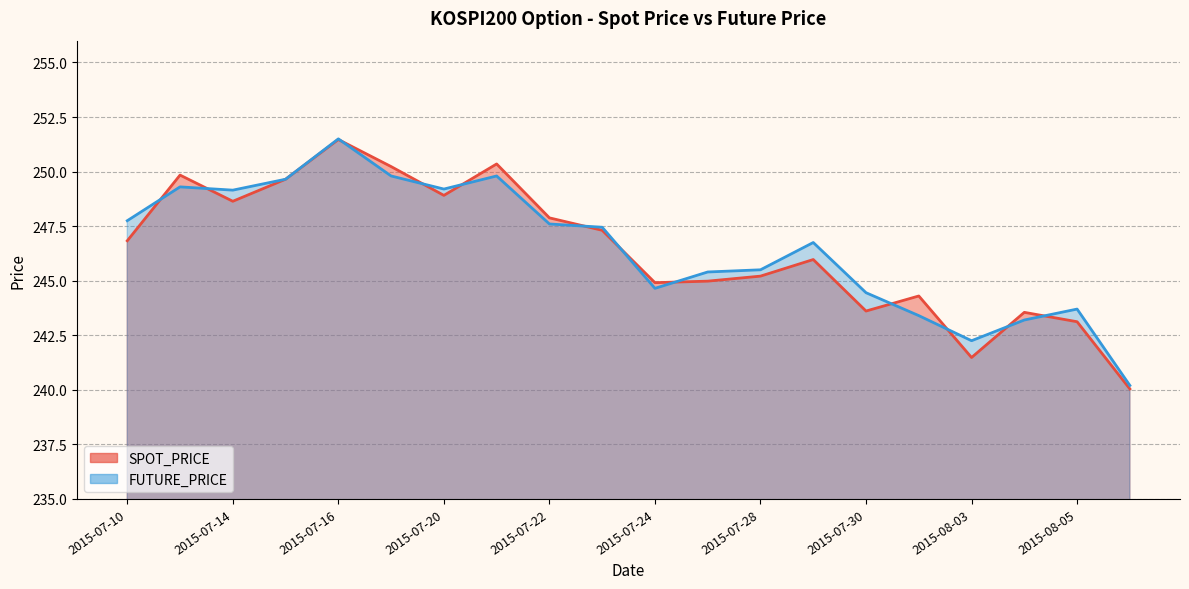

What is the total value across all series at 2015-07-28?

490.7